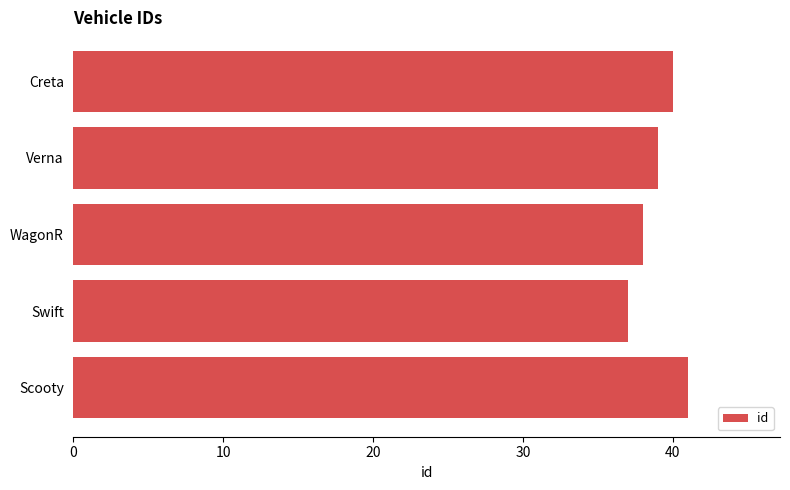

How many bars are there in total?

5